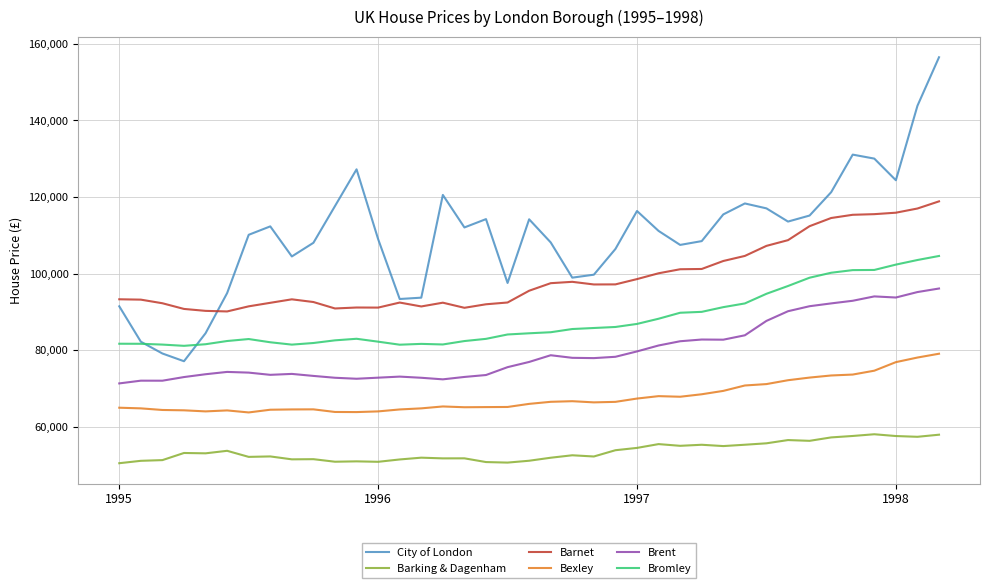

True or false: Brent and Barking & Dagenham intersect in this chart.

False